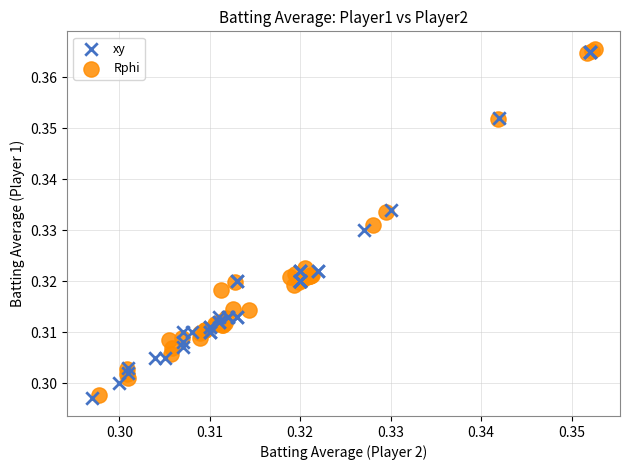

Which series has the largest Y range (max minus min)?

xy